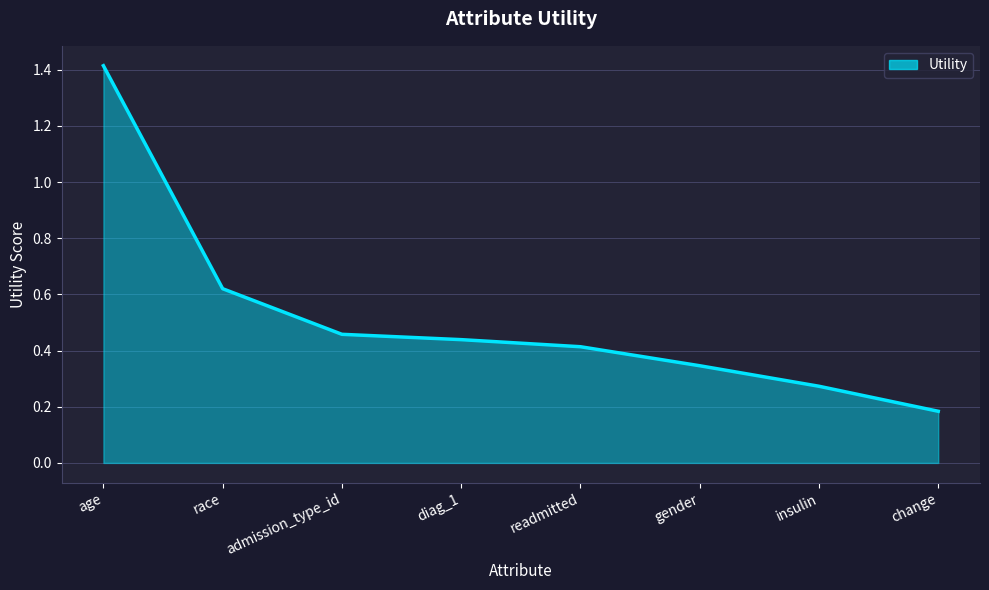

At which label is the value closest to 0?

change